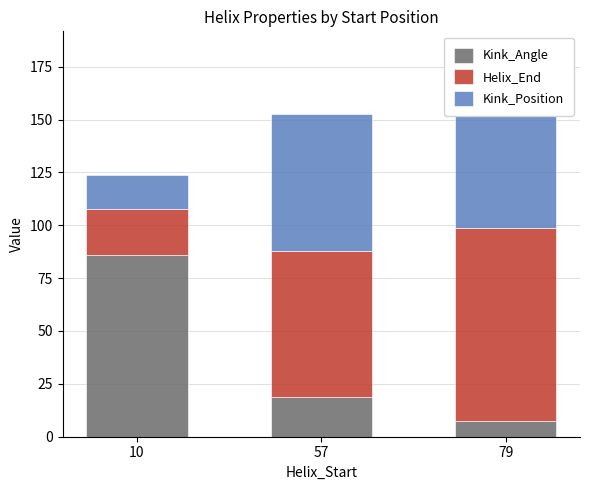

What is the spread (max minus min) of values at 79?

83.4